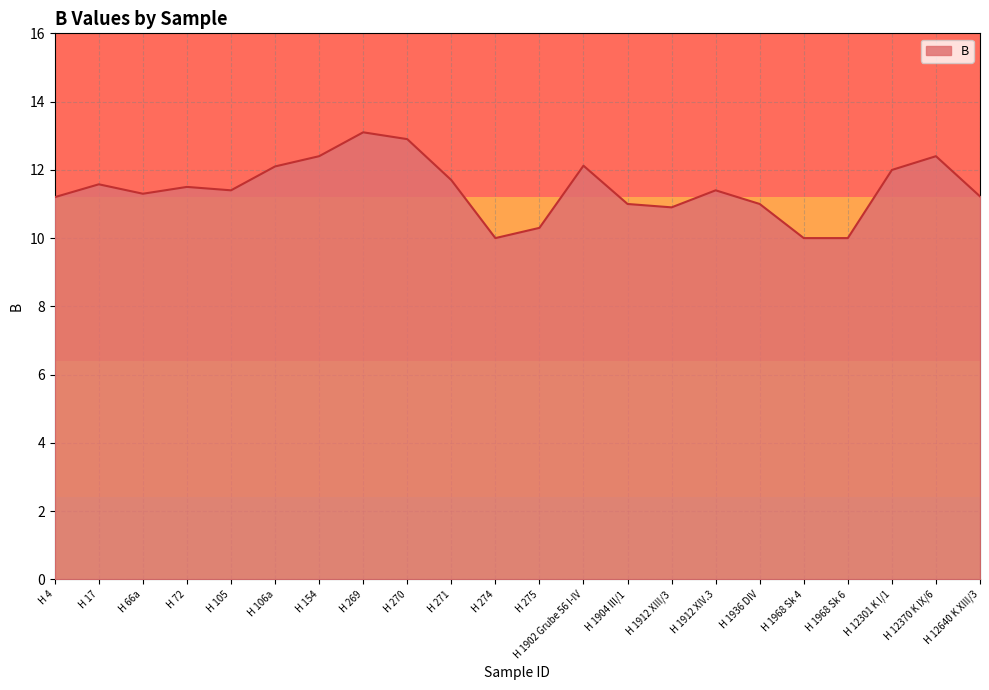

Approximately how many times larger is the value at H 270 compared to H 274?

1.3